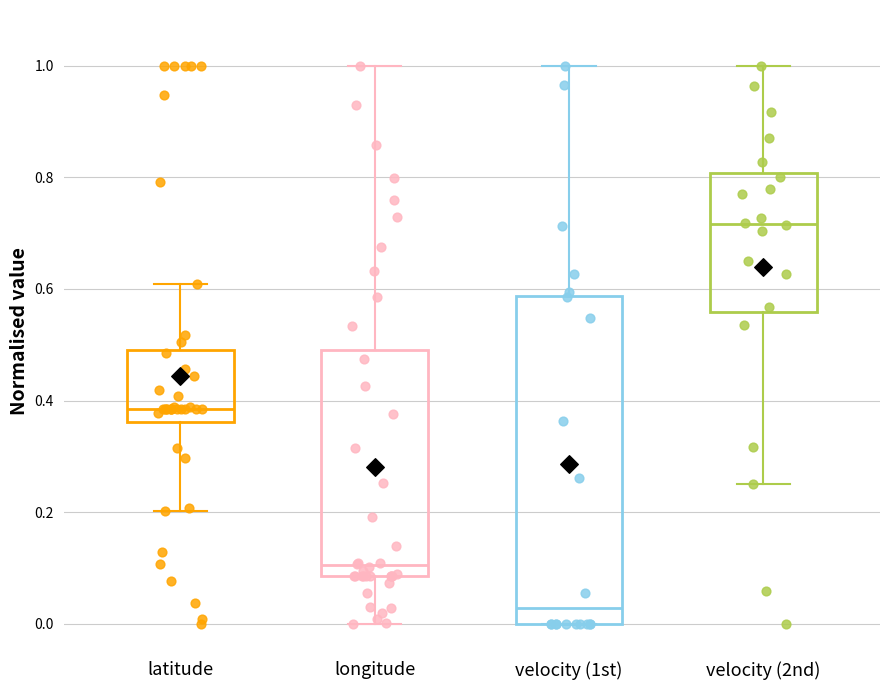

Reading left to right, transcribe this box plot: for each box, give where its median line is, the range the box spans, and where its two whiskers end, as read against the y-axis. The values are not printed on the chart, so give them approximately, as read against the axis.

latitude: median 0.38, box 0.36 to 0.50, whiskers 0.20 to 0.60
longitude: median 0.10, box 0.08 to 0.48, whiskers 0.00 to 1.00
velocity (1st): median 0.02, box 0.00 to 0.58, whiskers 0.00 to 1.00
velocity (2nd): median 0.72, box 0.56 to 0.80, whiskers 0.26 to 1.00